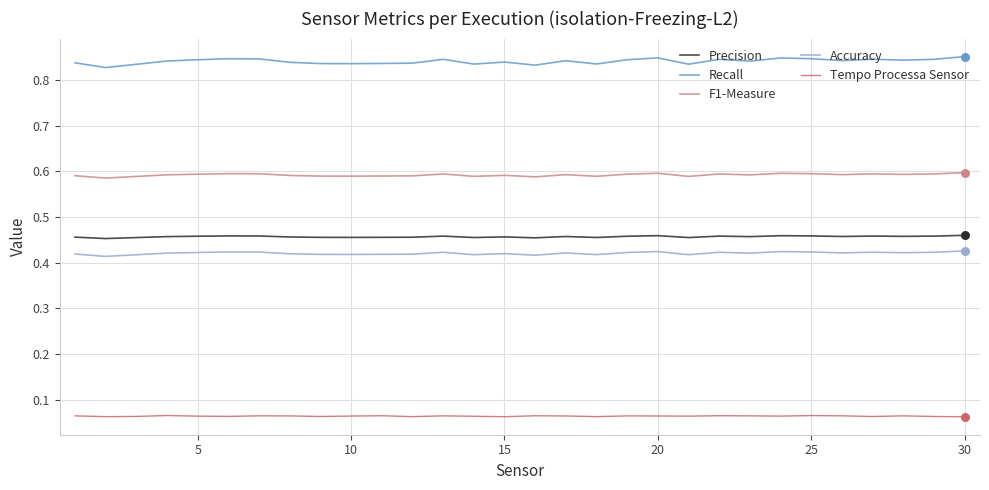

What are all the series names shown in the legend?

Precision, Recall, F1-Measure, Accuracy, Tempo Processa Sensor